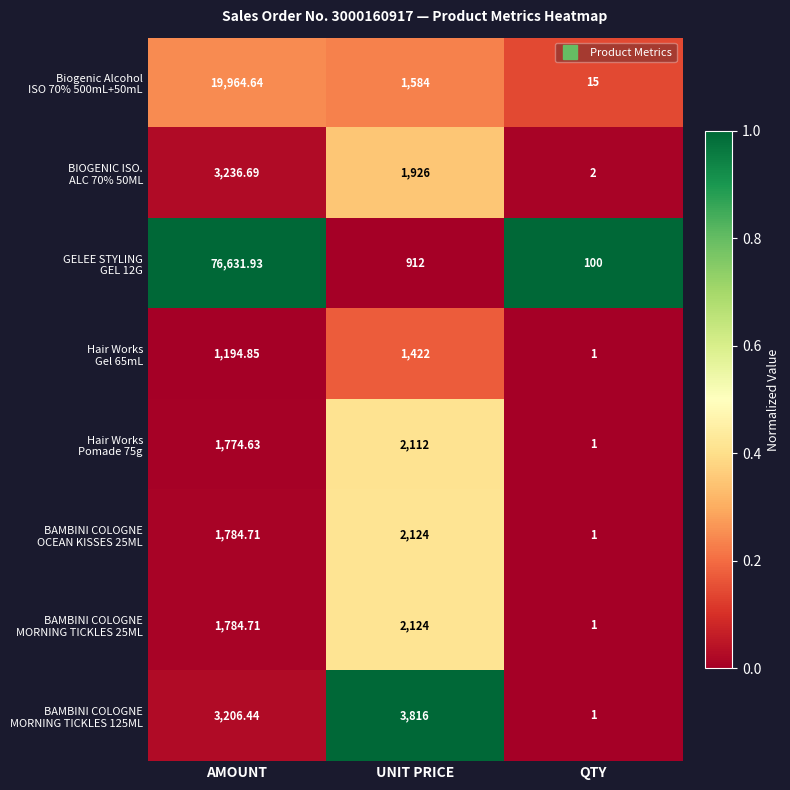

At which category is the sum across all series the highest?

AMOUNT